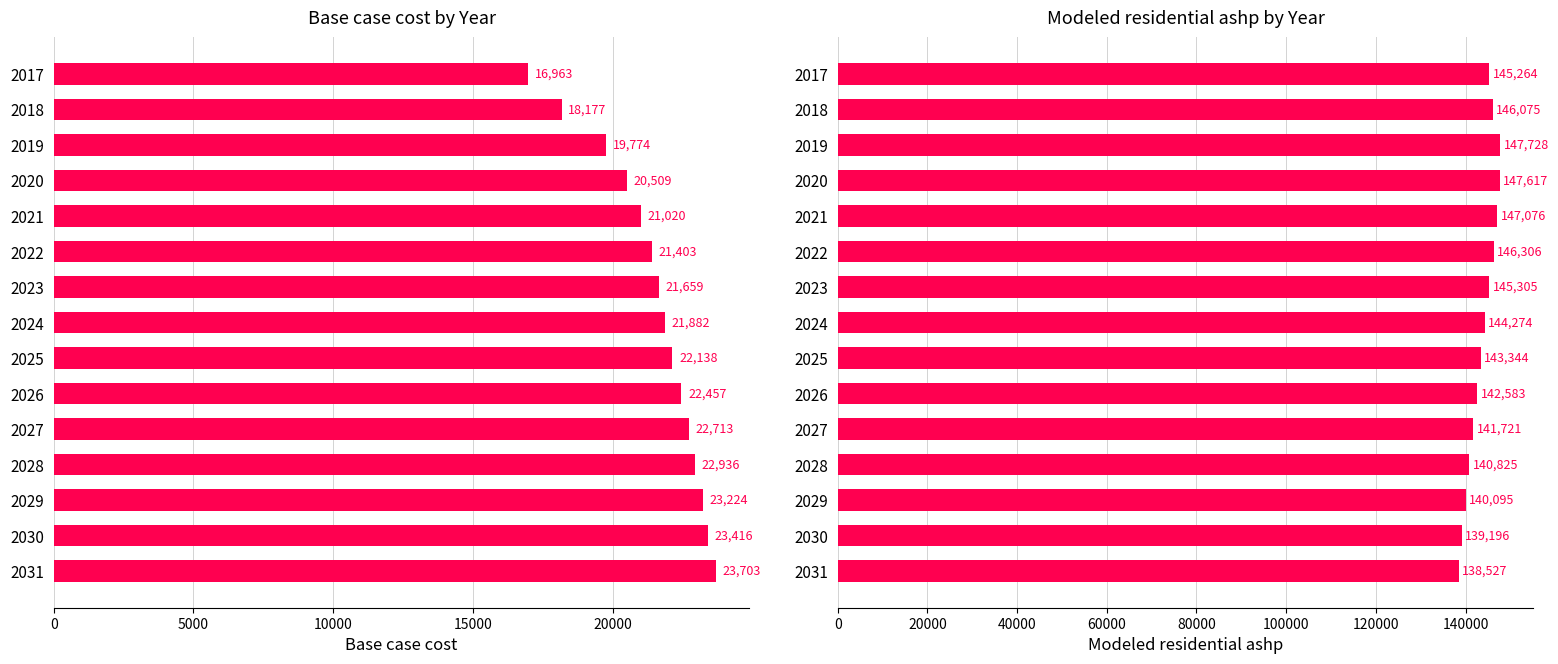

Between 2027 and 2023, which is larger?

2027